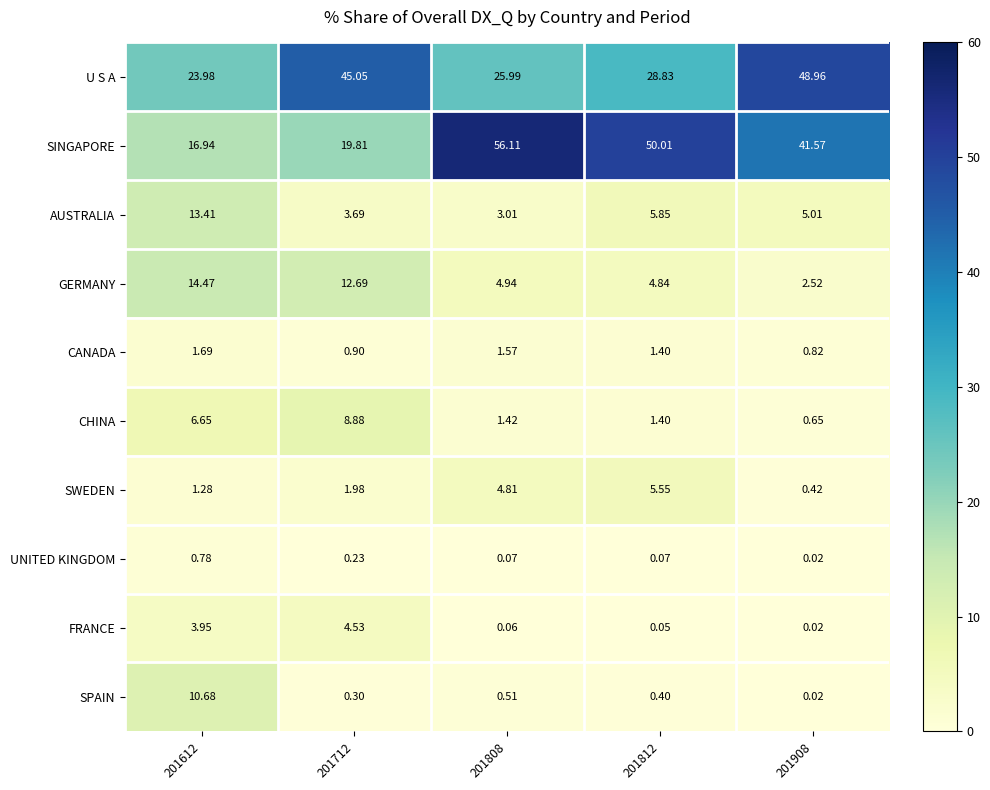

Between 201612 and 201812, which series saw the biggest shift?

SINGAPORE